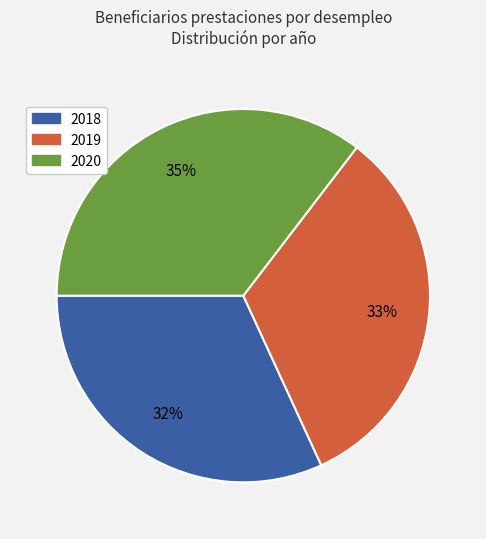

Does any single category account for the majority?

No